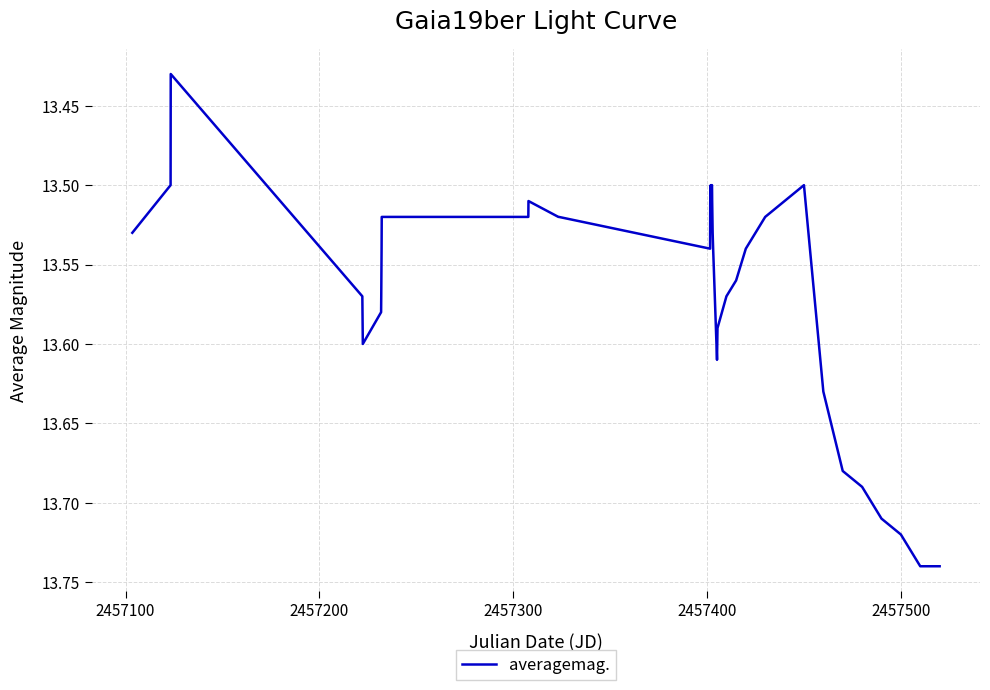

What is the difference between the maximum and minimum values?

0.3